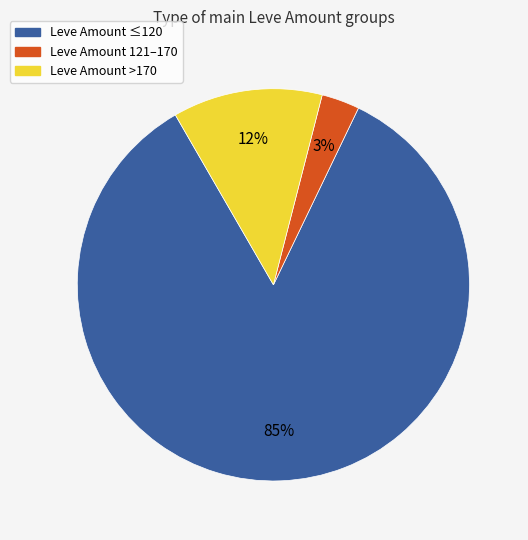

Does any single category account for the majority?

Yes